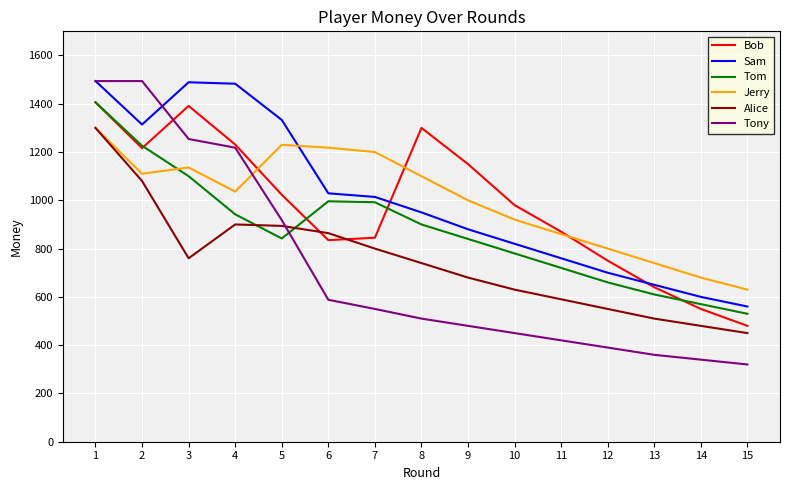

What is the lowest value of the Tony series?

320